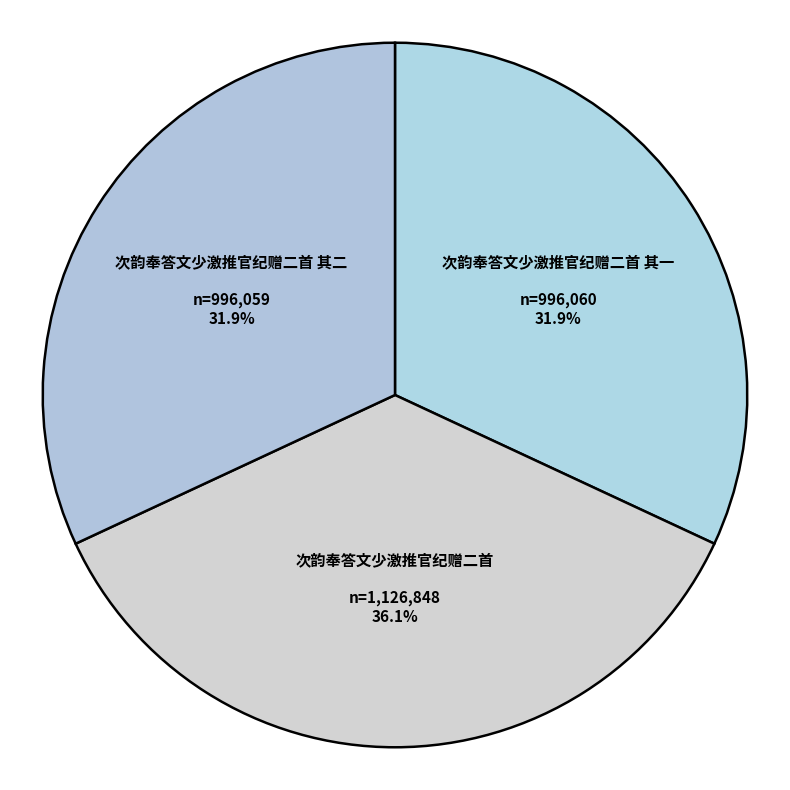

What percentage is the 次韵奉答文少激推官纪赠二首 其一 slice, to the nearest percent?

32%